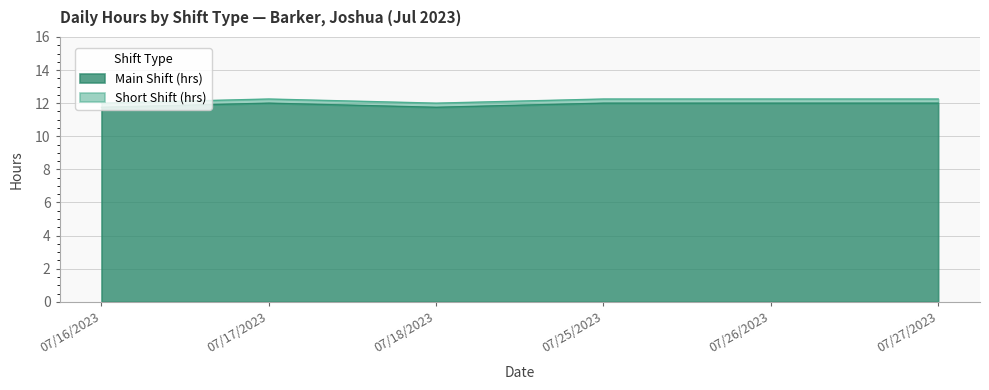

True or false: Main Shift (hrs) has a value of 11.8 at 07/18/2023.

True